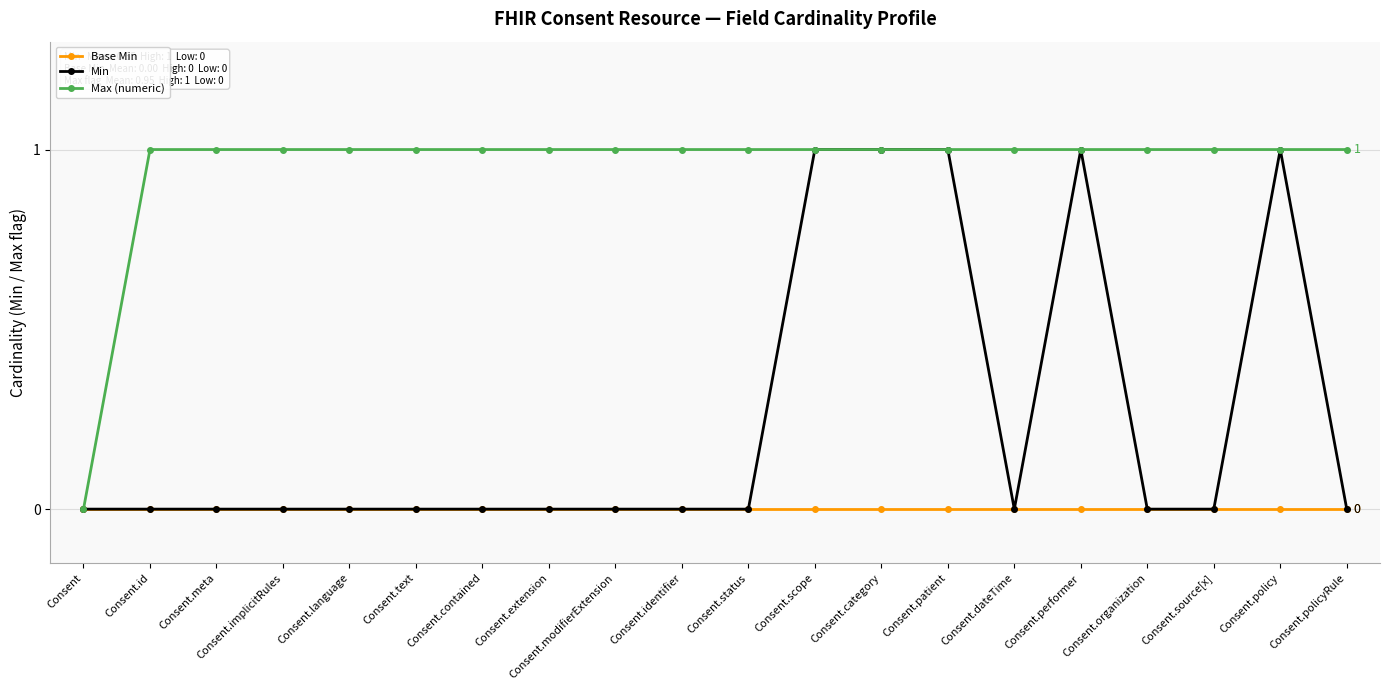

Which series has the largest total across all categories?

Max (numeric)